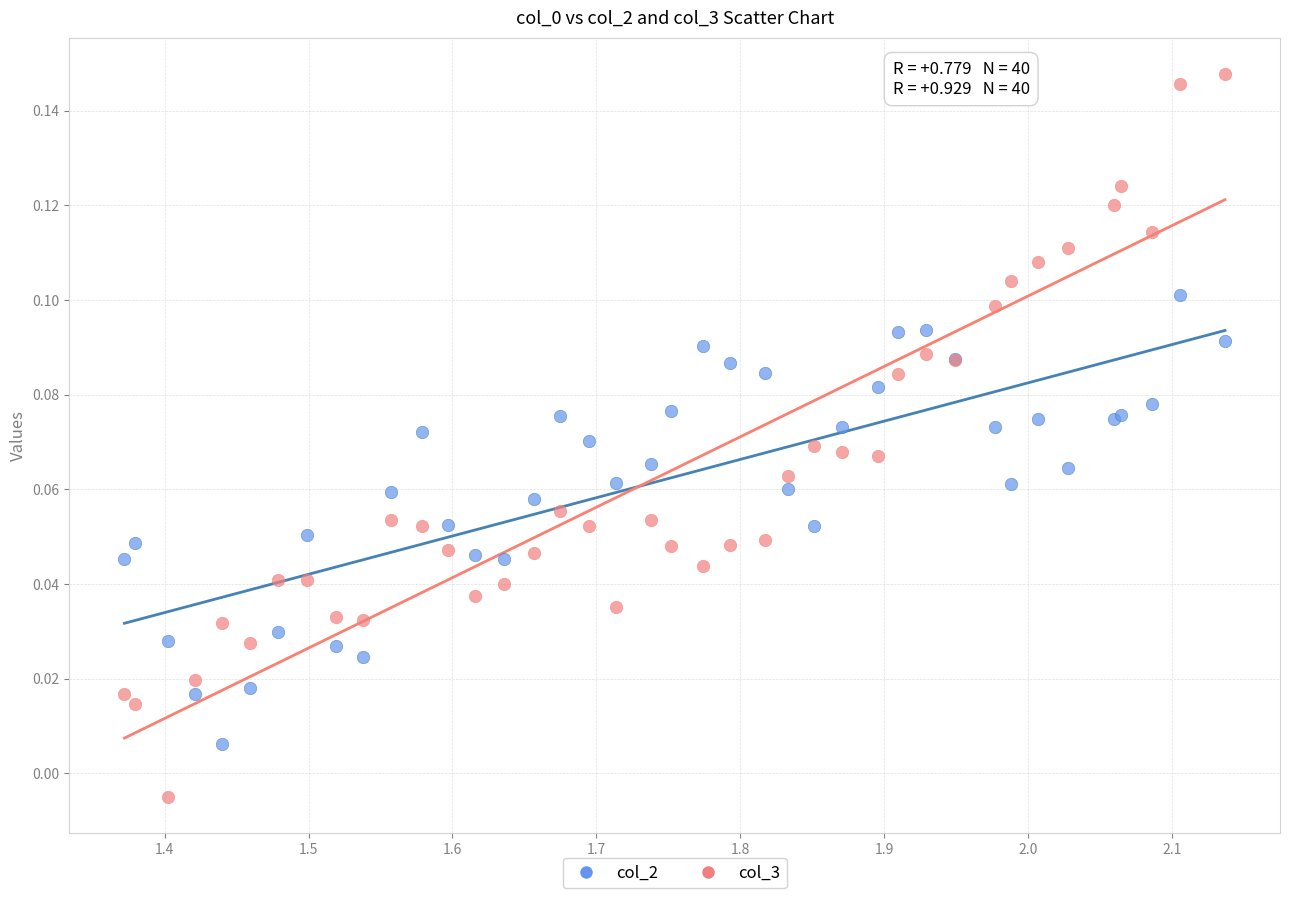

Which series contains the lowest Y value?

col_3